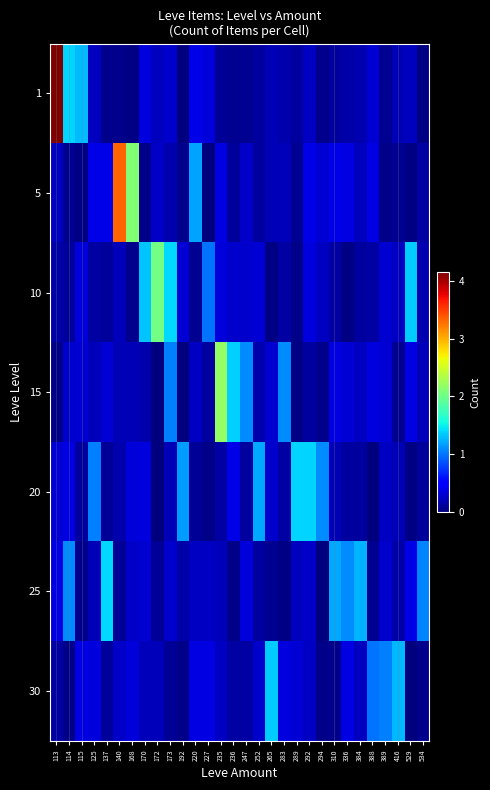

Which series has the largest range (max minus min)?

1